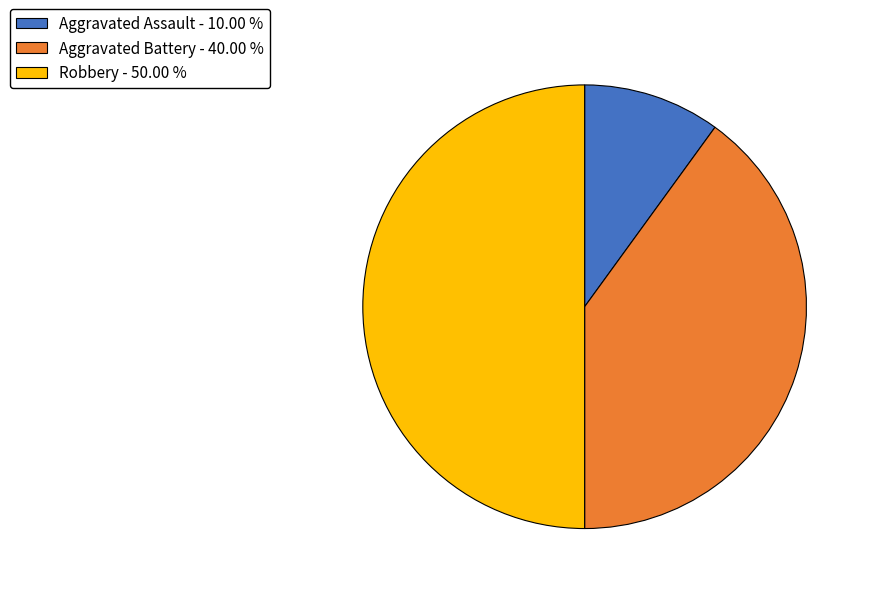

Is it true that Aggravated Battery is 40% of the pie?

True